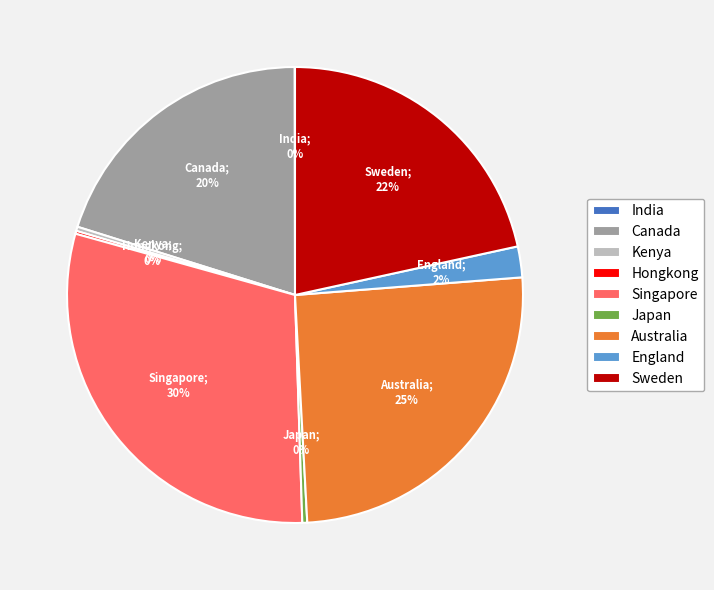

Is it true that Canada is 34% of the pie?

False